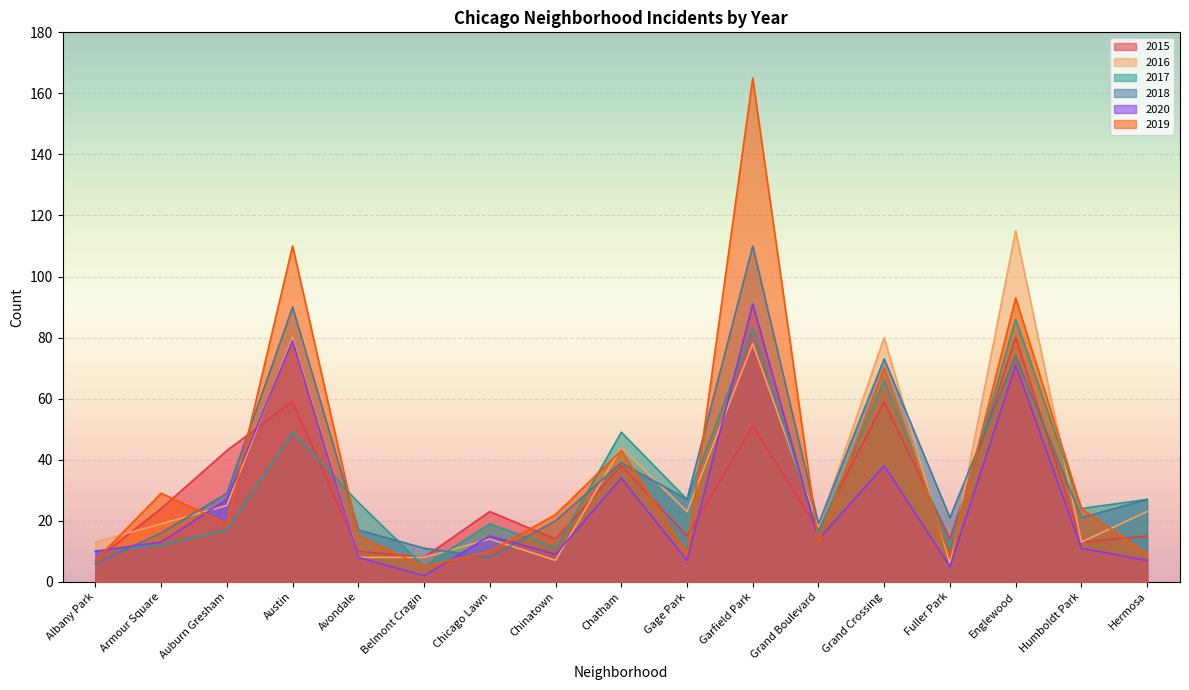

What is the sum of the 2015 values at Grand Crossing and Austin?

118